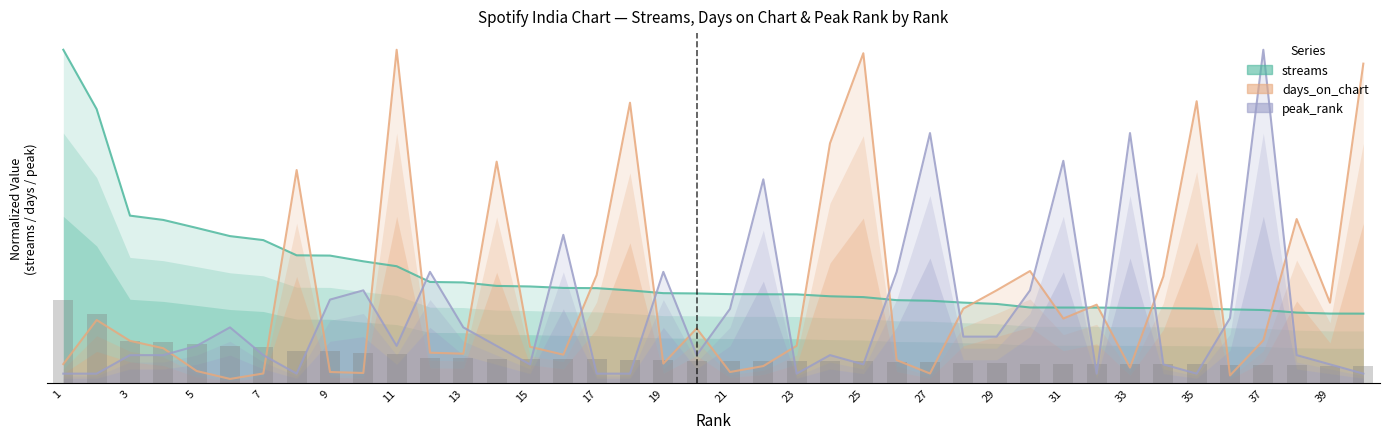

Which series has the largest total across all categories?

streams